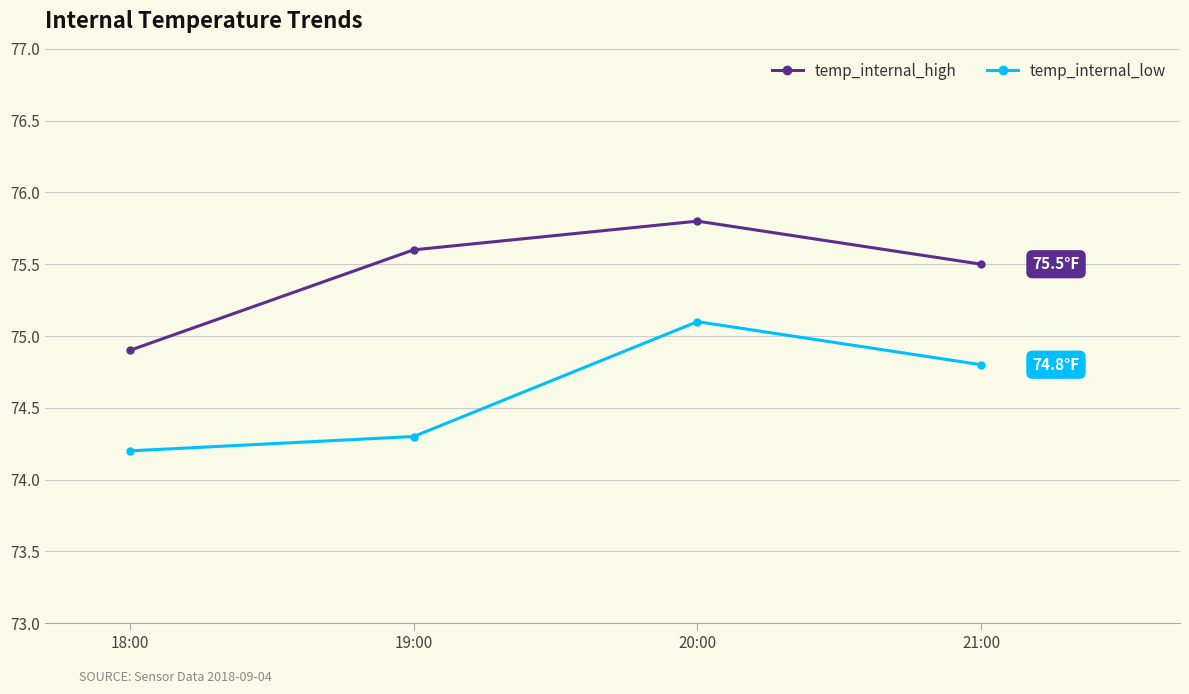

True or false: temp_internal_low and temp_internal_high cross at least once.

False